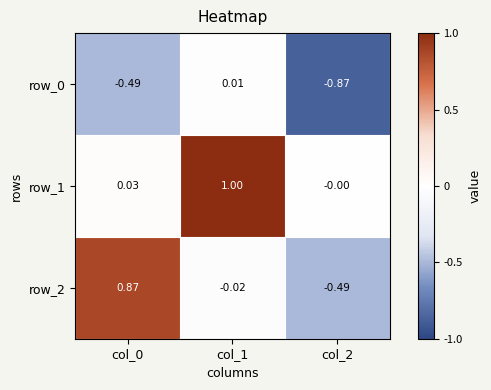

What is the sum of the row_0 values at col_0 and col_1?

-0.5